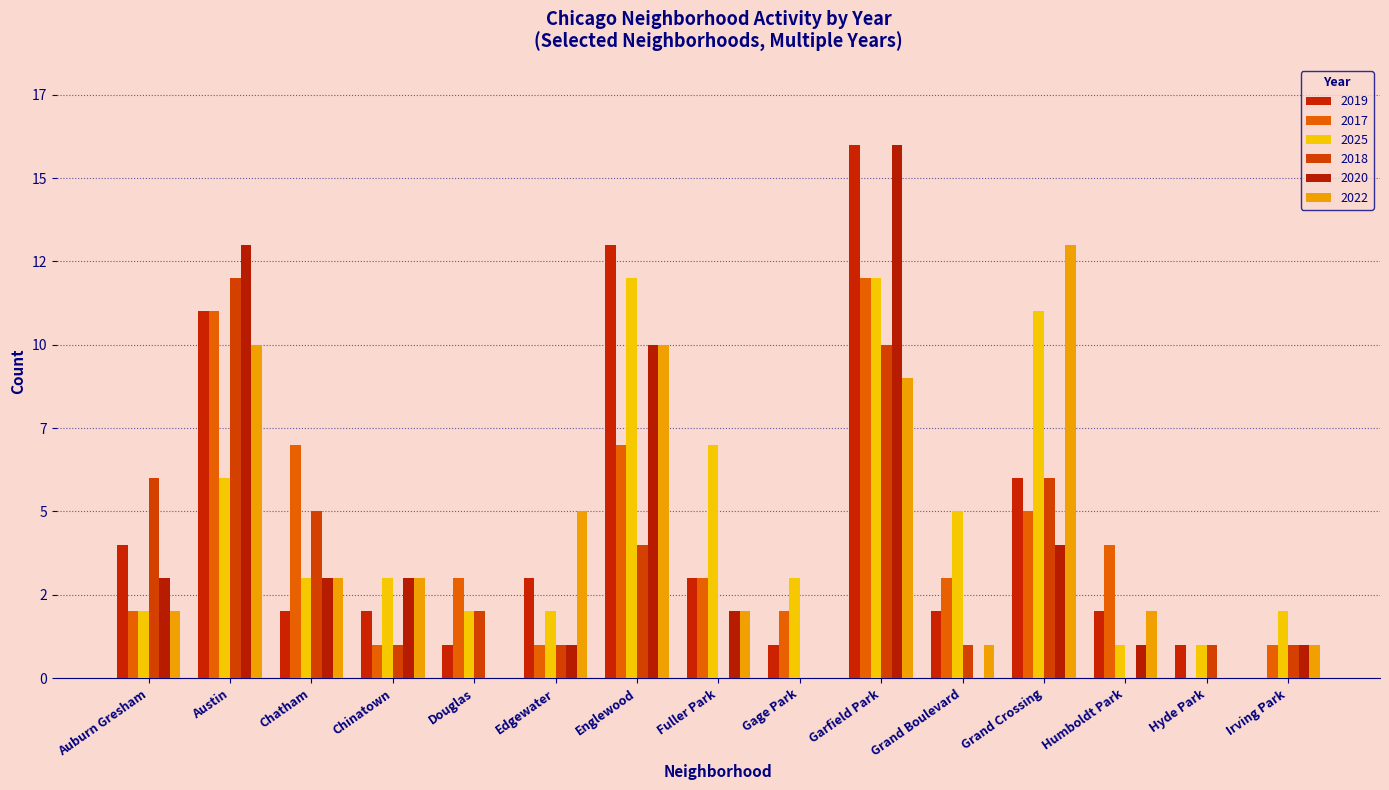

Does the chart contain stacked bars?

No